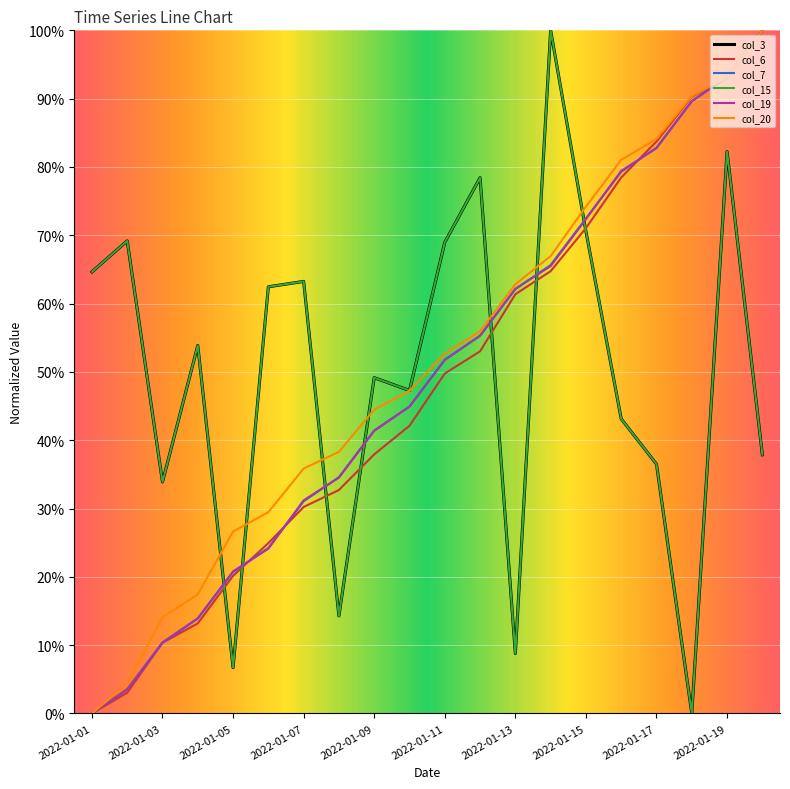

Does the chart have visible grid lines?

Yes